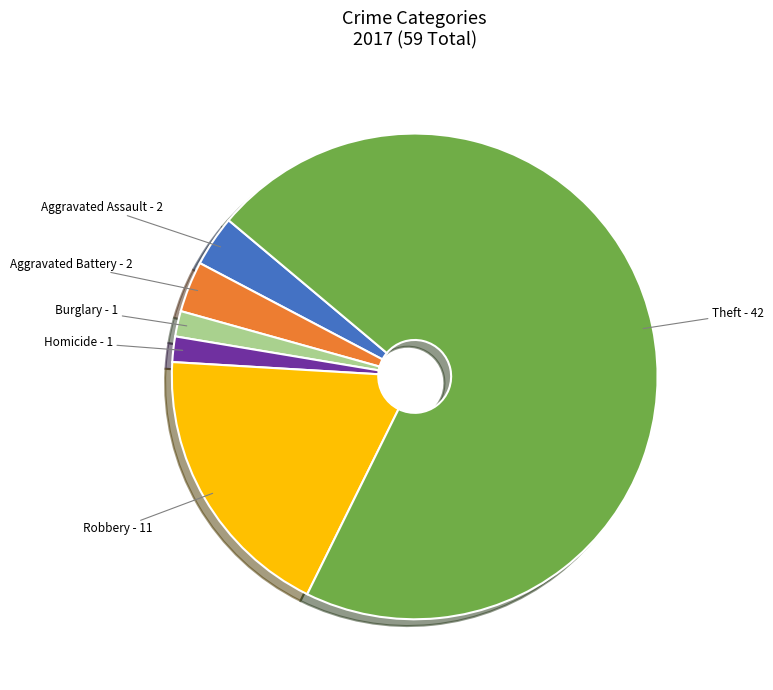

Is there a majority slice in this chart?

Yes